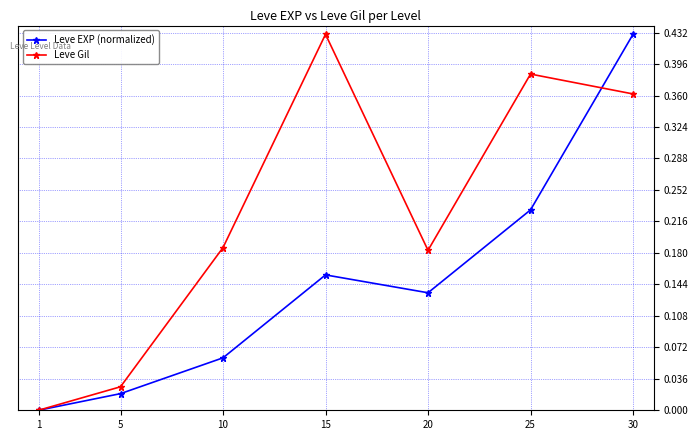

In Leve EXP (normalized), how many points are lower than both neighbors (excluding endpoints)?

1